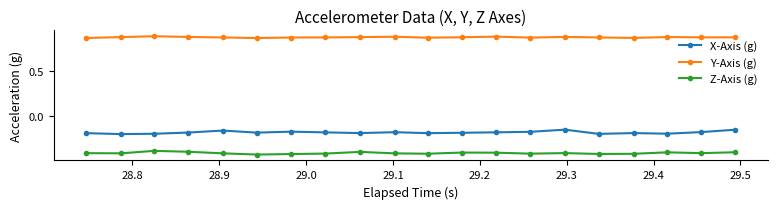

How many Y-Axis (g) values are between 0 and 1?

20